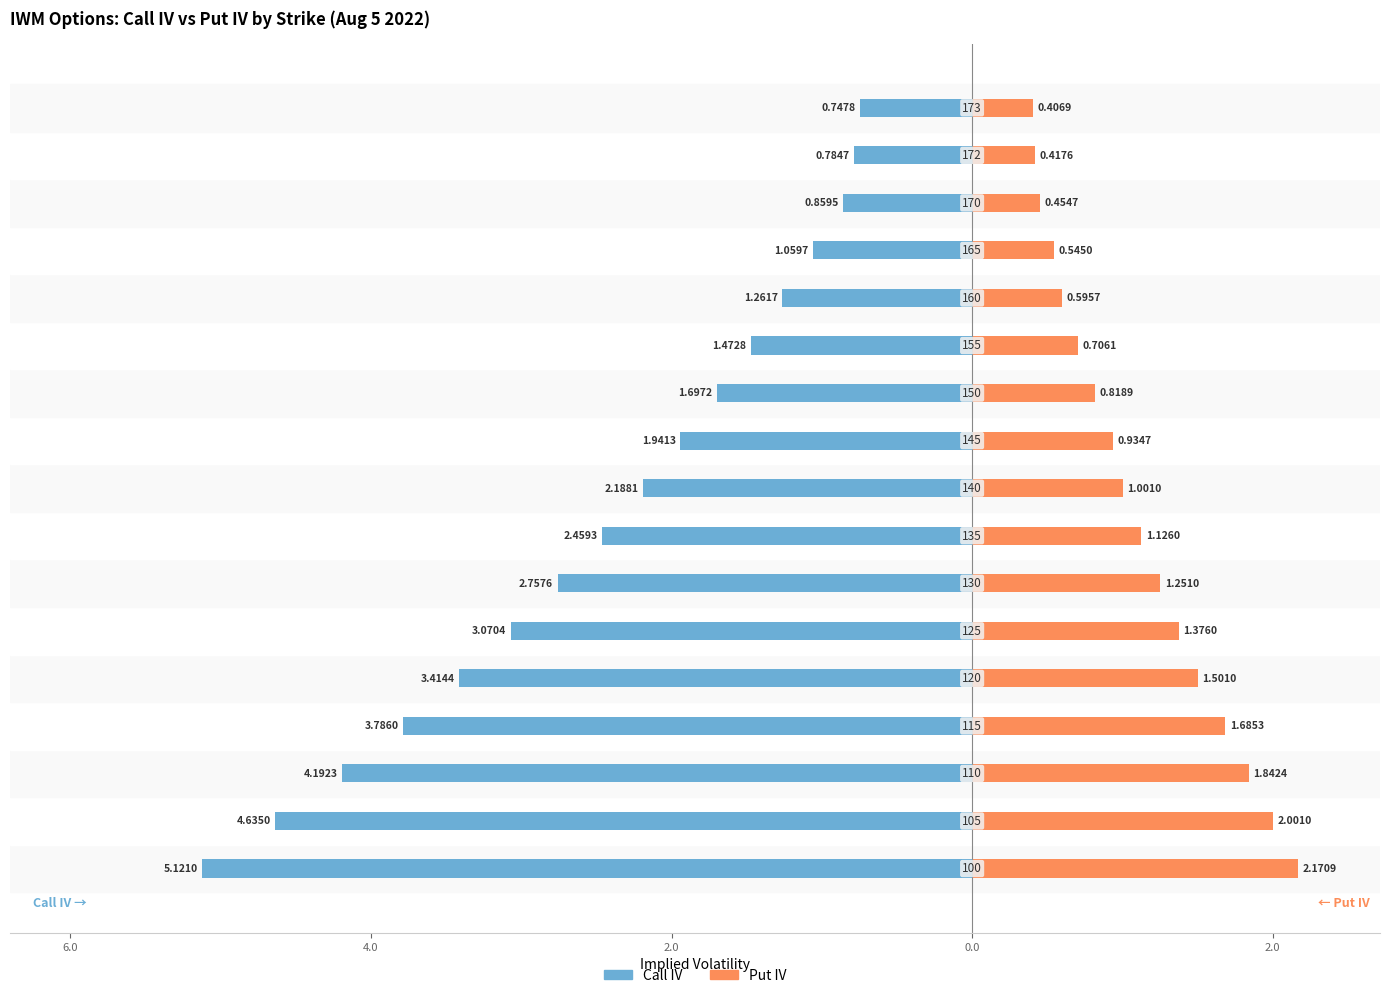

How many values in the Put IV series are below 1?

8